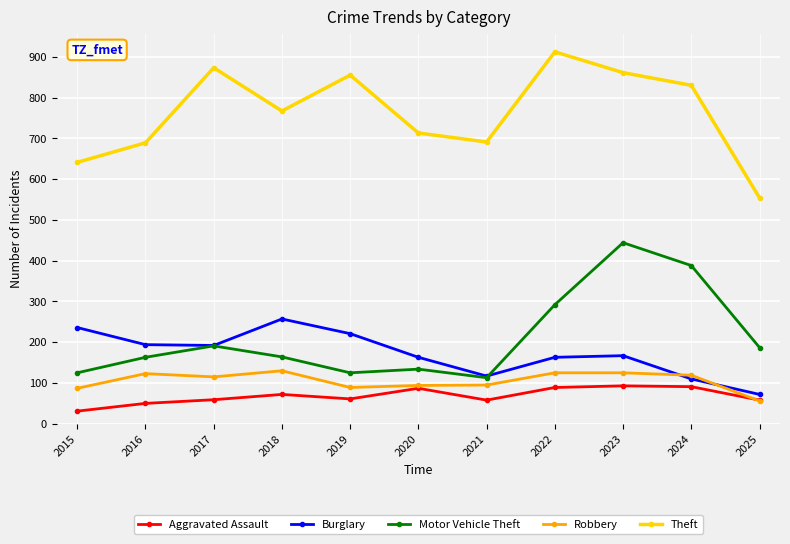

What is the minimum value shown in the chart?

31